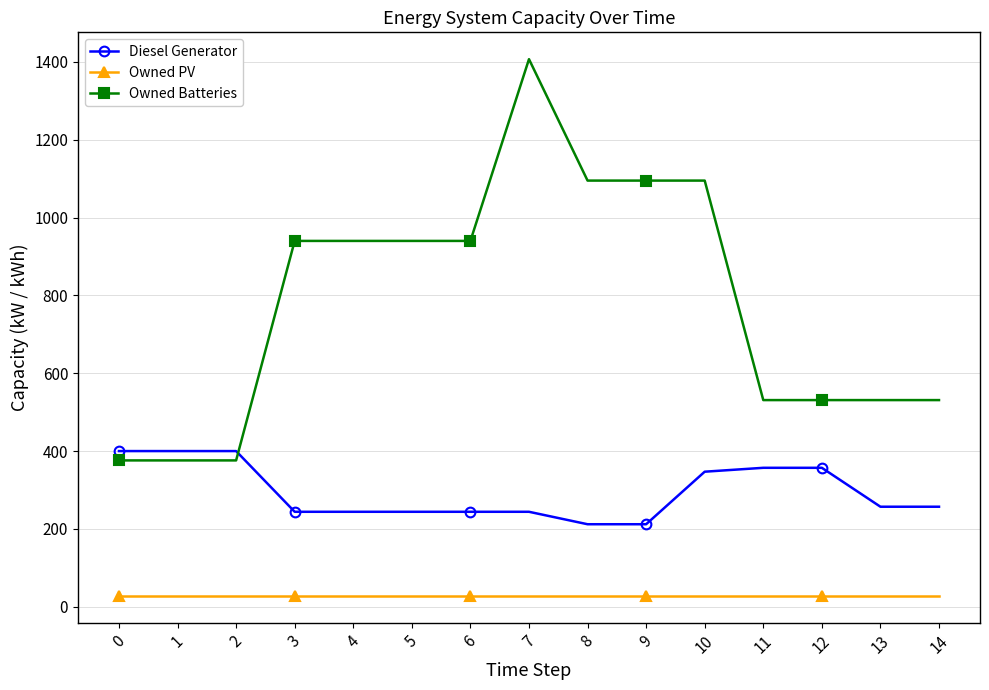

List the series in order of their overall mean, highest first.

Owned Batteries, Diesel Generator, Owned PV